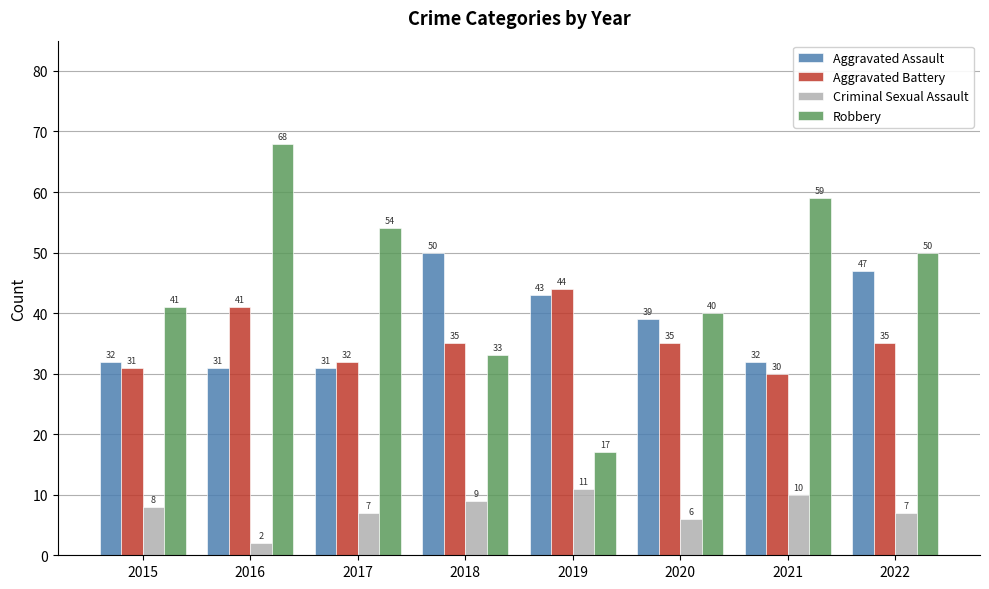

What is the minimum value for Aggravated Battery?

30